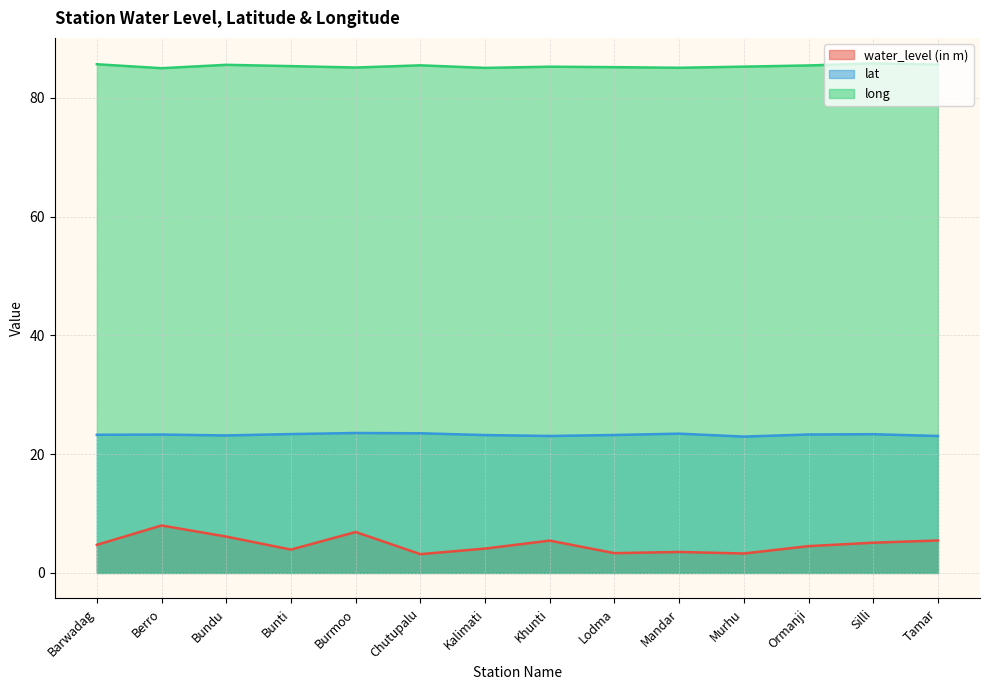

True or false: water_level (in m) has more than 2 points higher than both neighbors.

True